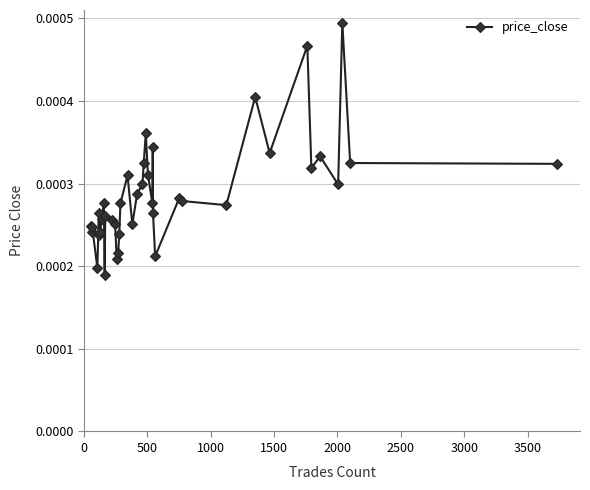

How many values are between 0 and 1?

40